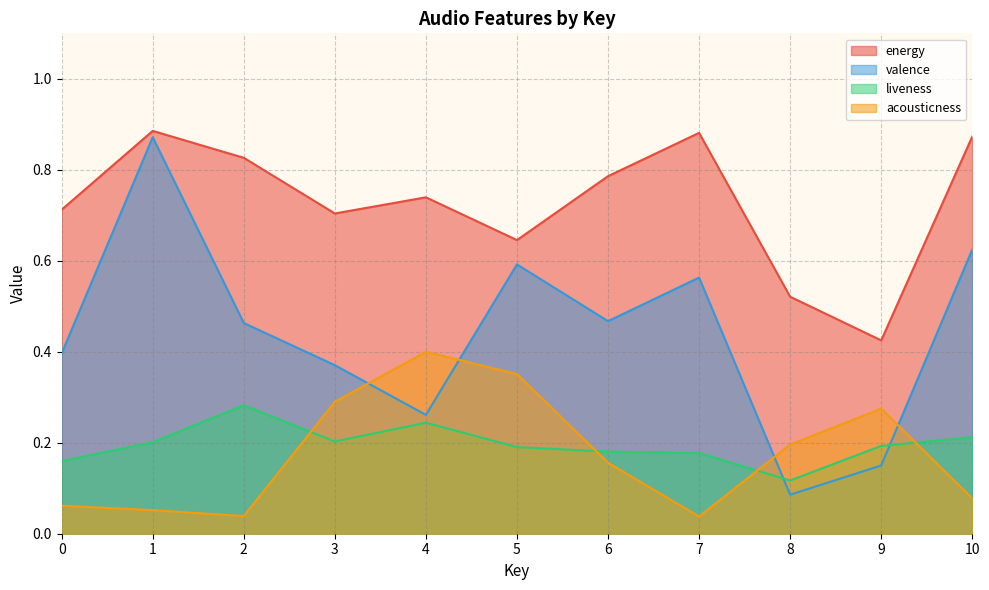

Rank the series at 3 from lowest to highest value.

liveness, acousticness, valence, energy